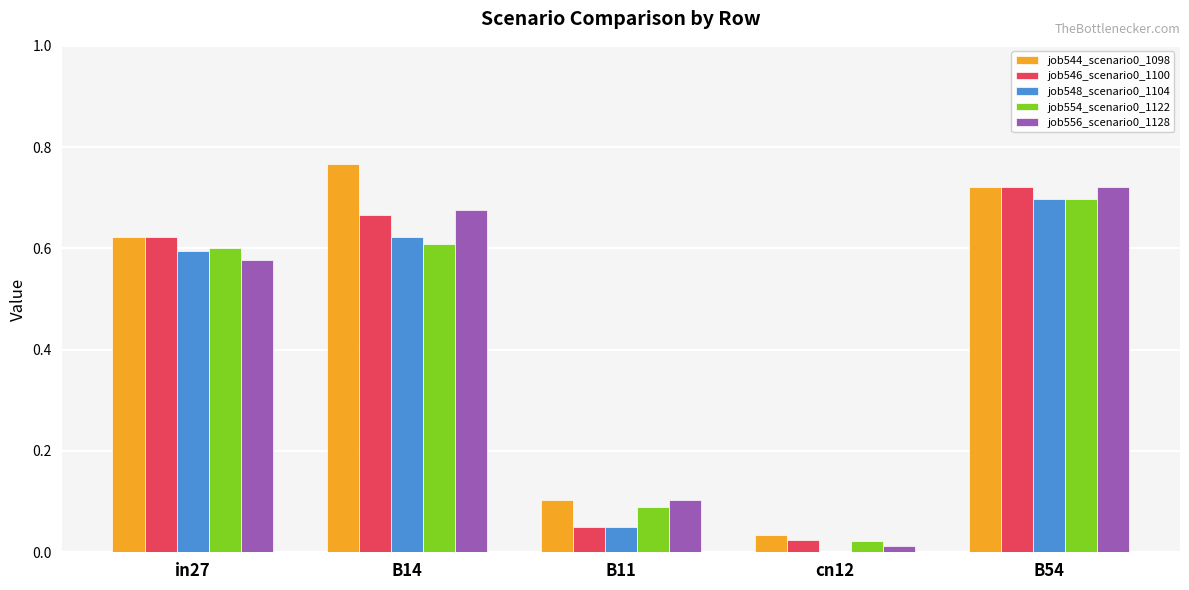

What is the total value across all series at B14?

3.3